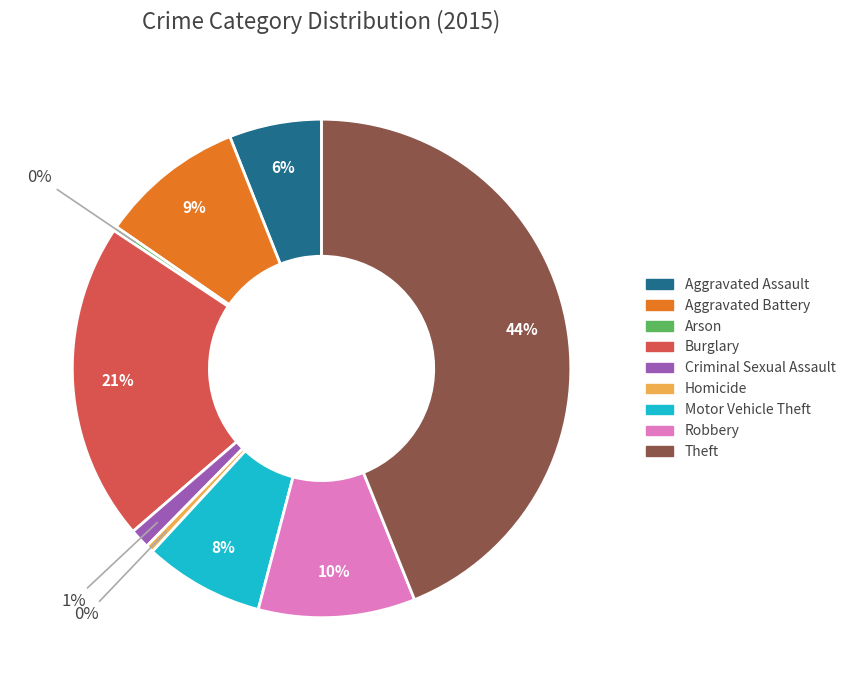

Is the sum of Motor Vehicle Theft and Theft greater than half?

Yes